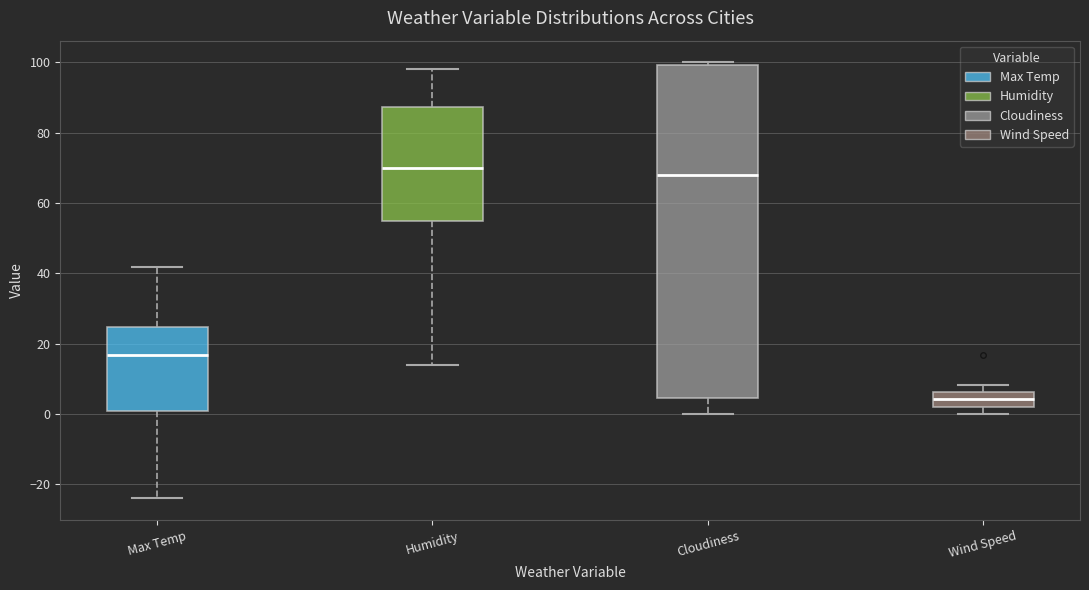

Comparing the boxes themselves (not the whiskers), which one is the tallest?

Cloudiness